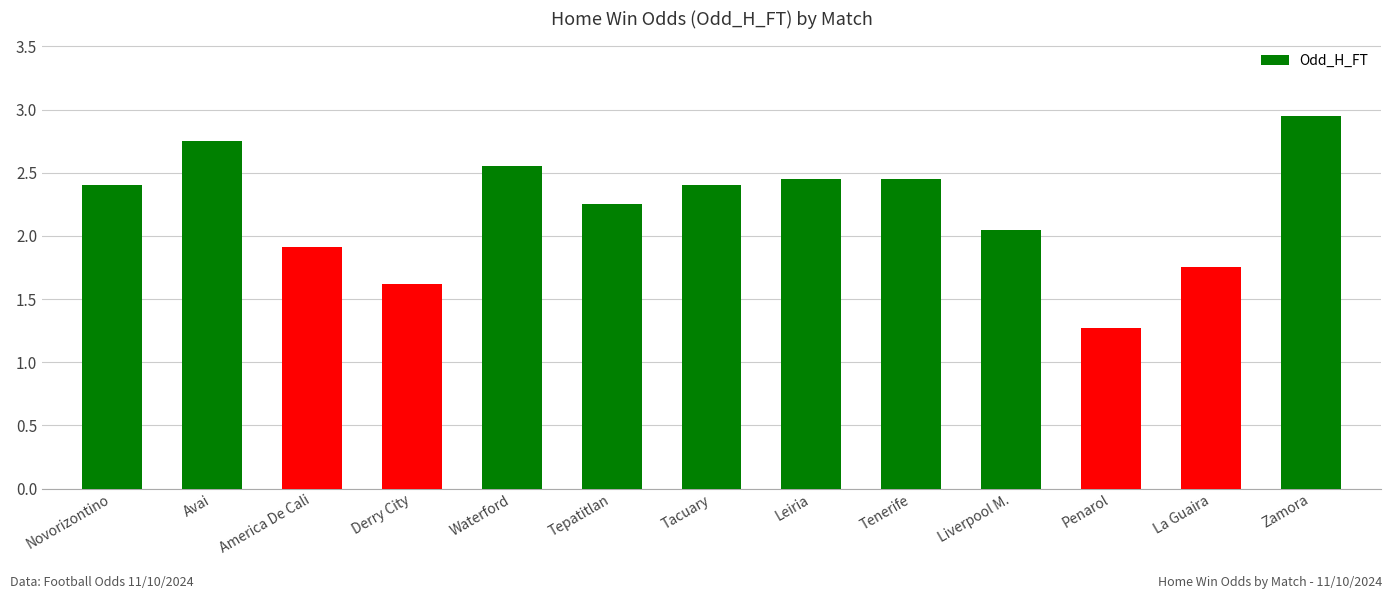

Which label corresponds to the smallest value in the chart?

Penarol